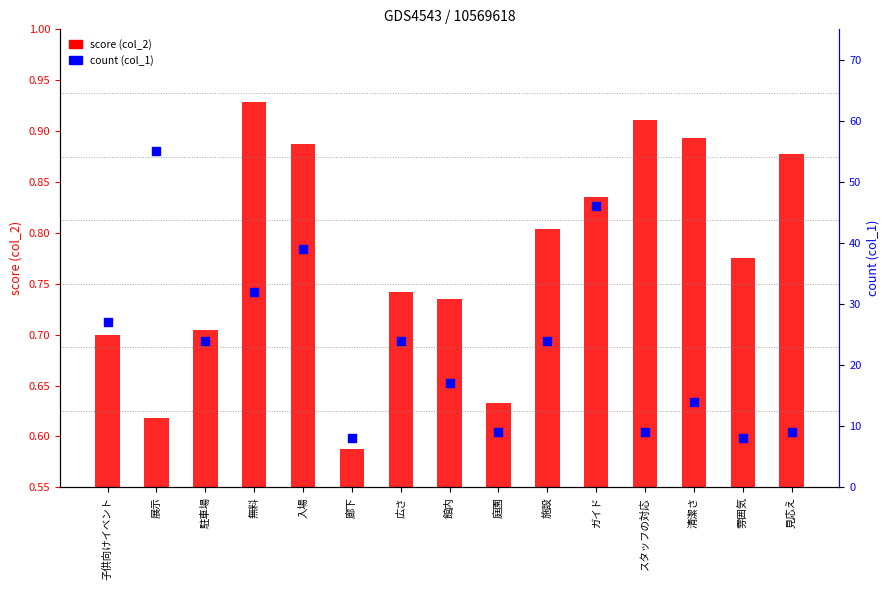

Is the value of score (col_2) at 館内 greater than the value of count (col_1) at 子供向けイベント?

No